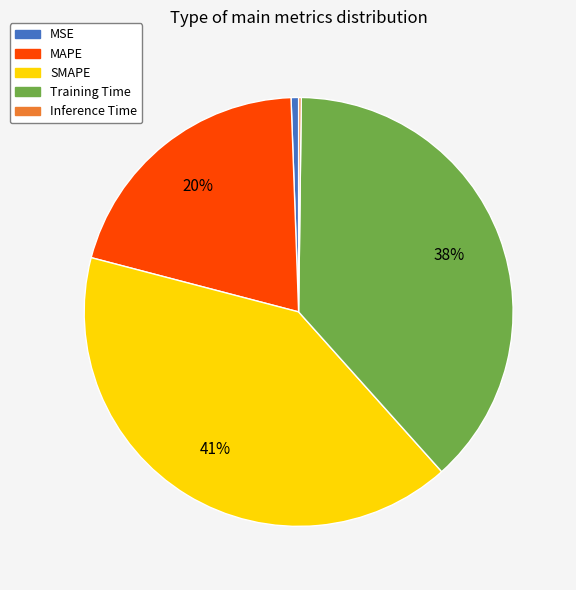

To the nearest percent, what is the average slice percentage?

20%